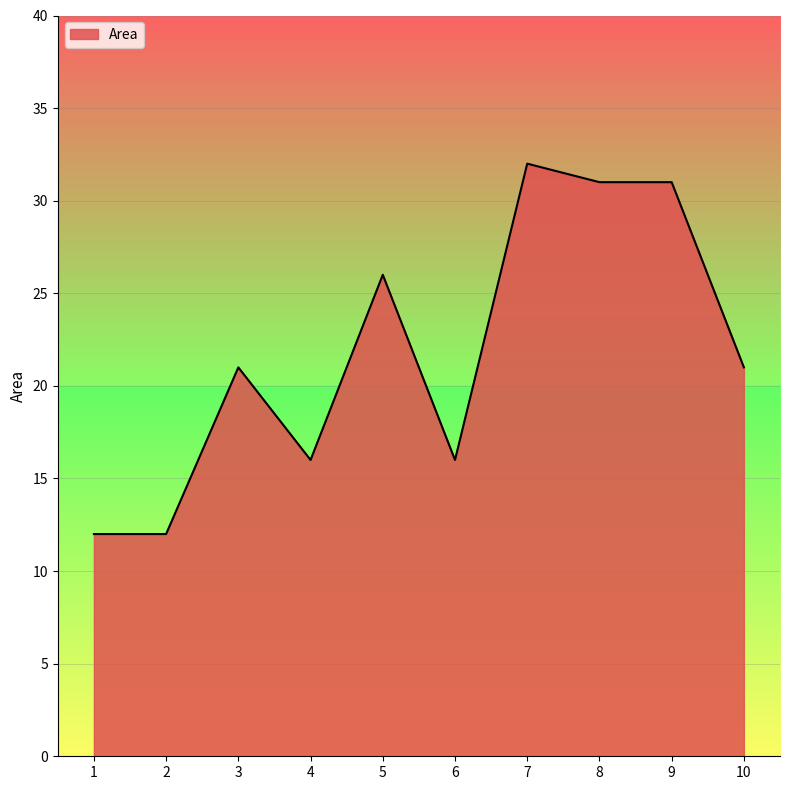

True or false: the data shows 30 at 10.

False